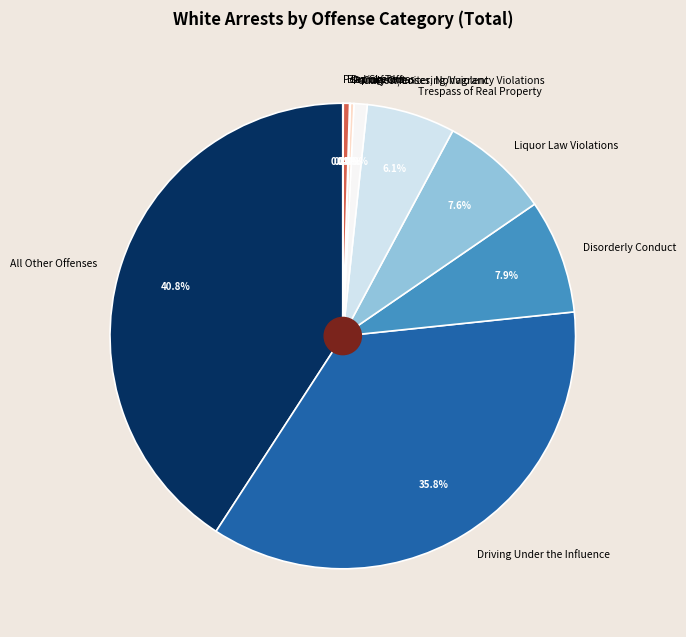

To the nearest percent, what percentage of the pie is Disorderly Conduct?

8%